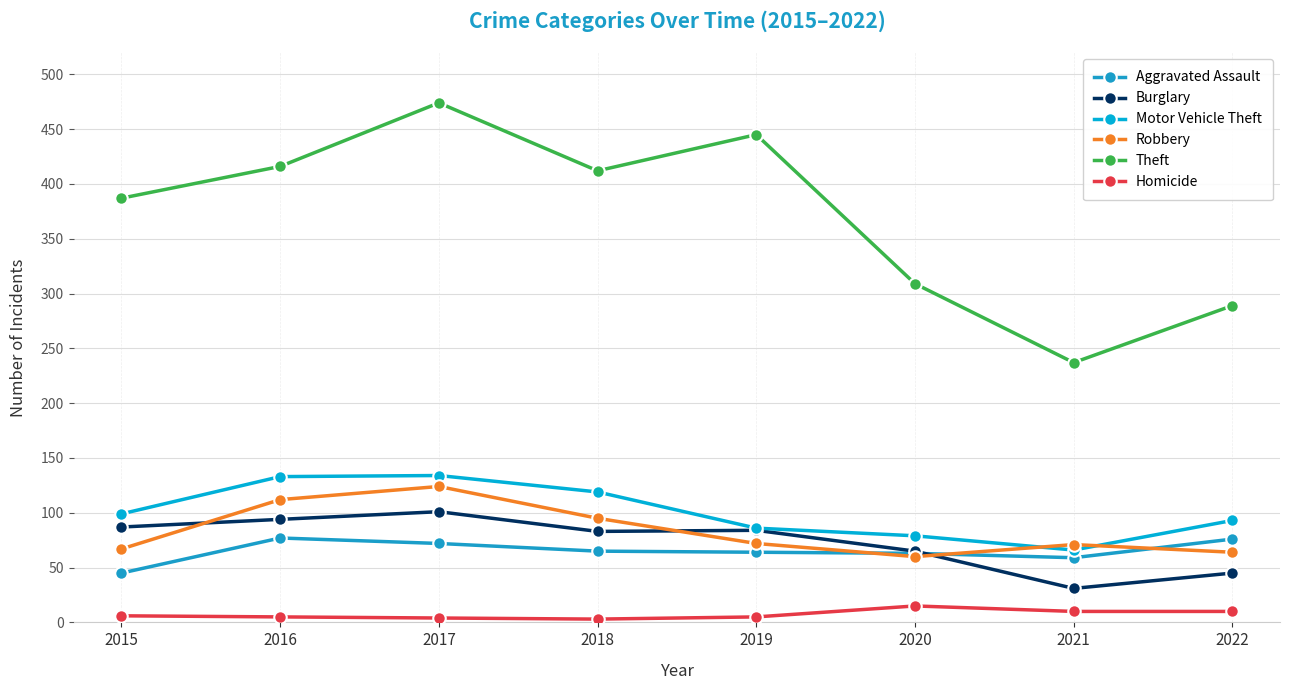

True or false: Aggravated Assault has more than 2 interior local peaks.

False